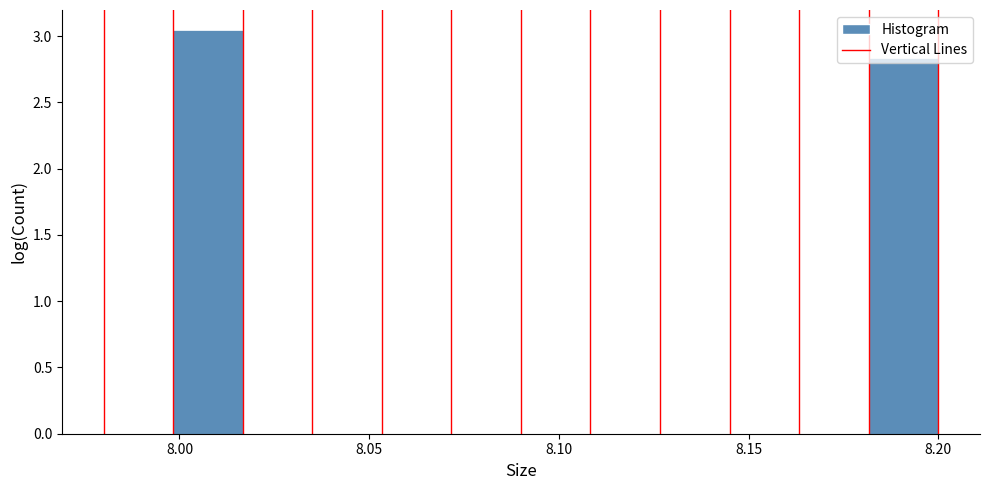

Read against the x-axis, roughly where is the centre of the tallest bar?

8.010